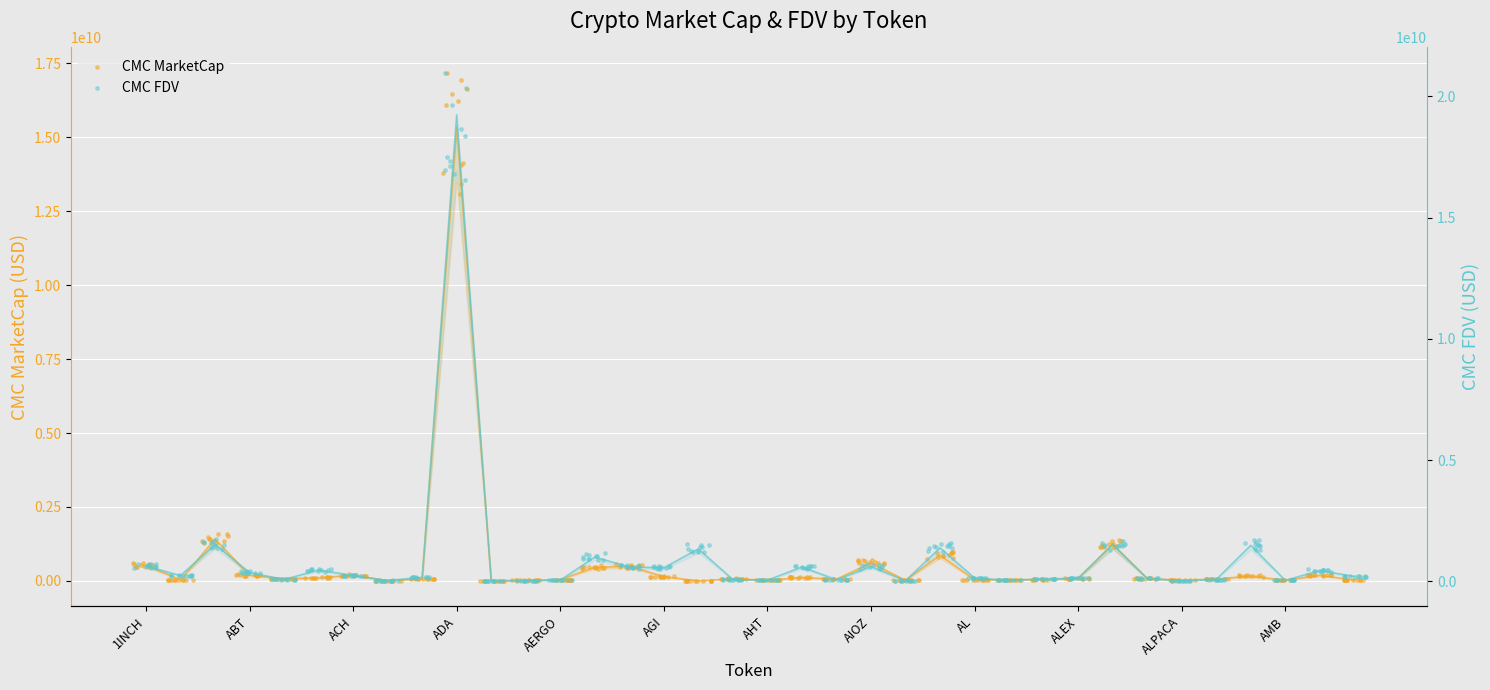

Which series has the largest Y range (max minus min)?

CMC_FDV